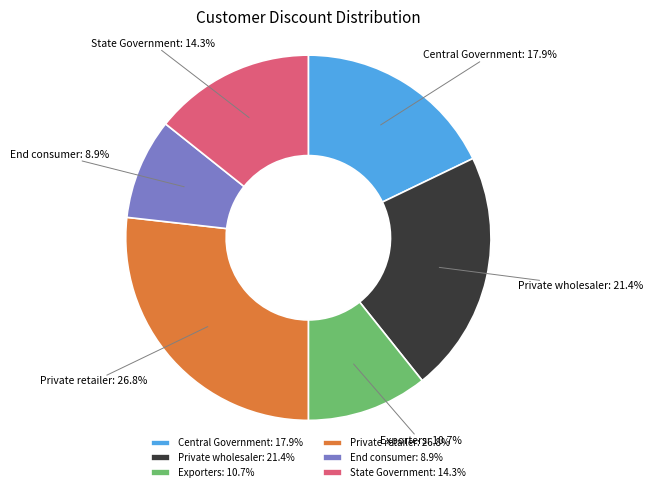

To the nearest percent, what percentage of the pie is Private wholesaler?

21%